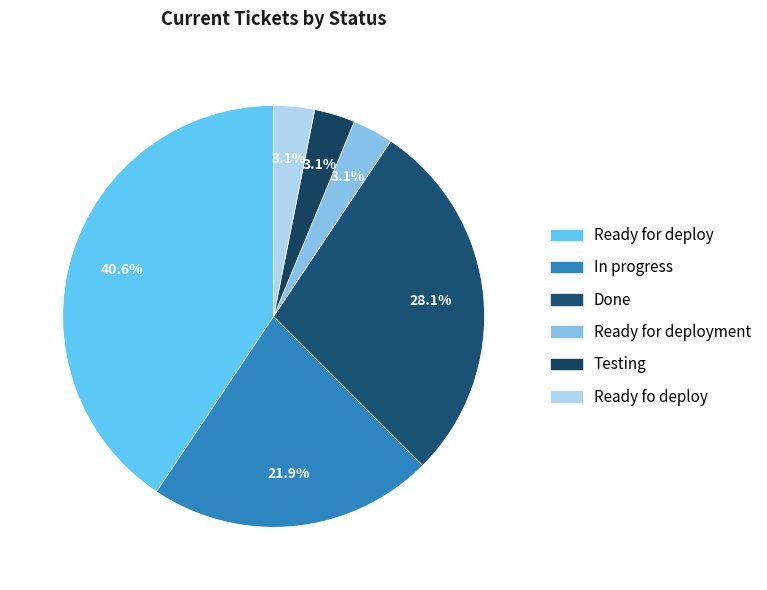

To the nearest percent, what is the combined percentage of Ready for deploy and In progress?

62%